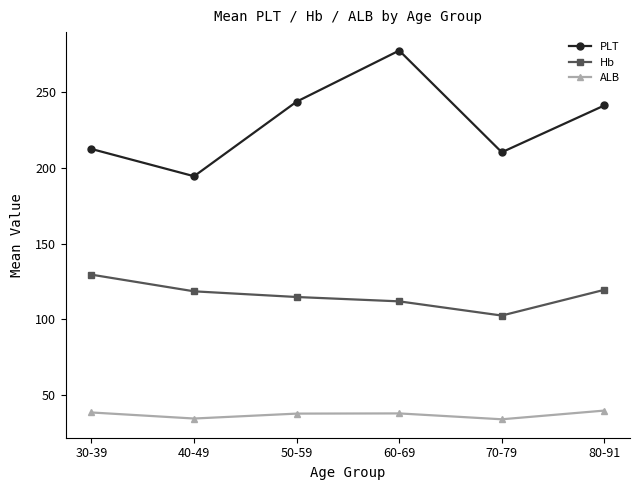

Does the chart display data point markers on the line(s)?

Yes